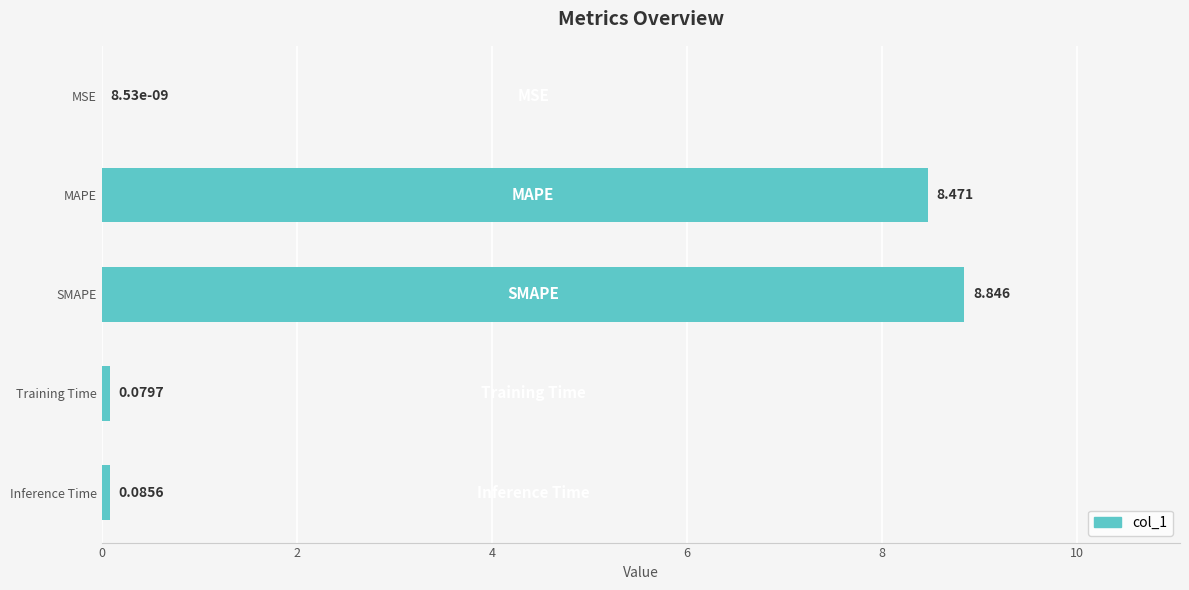

What is the average value?

3.5